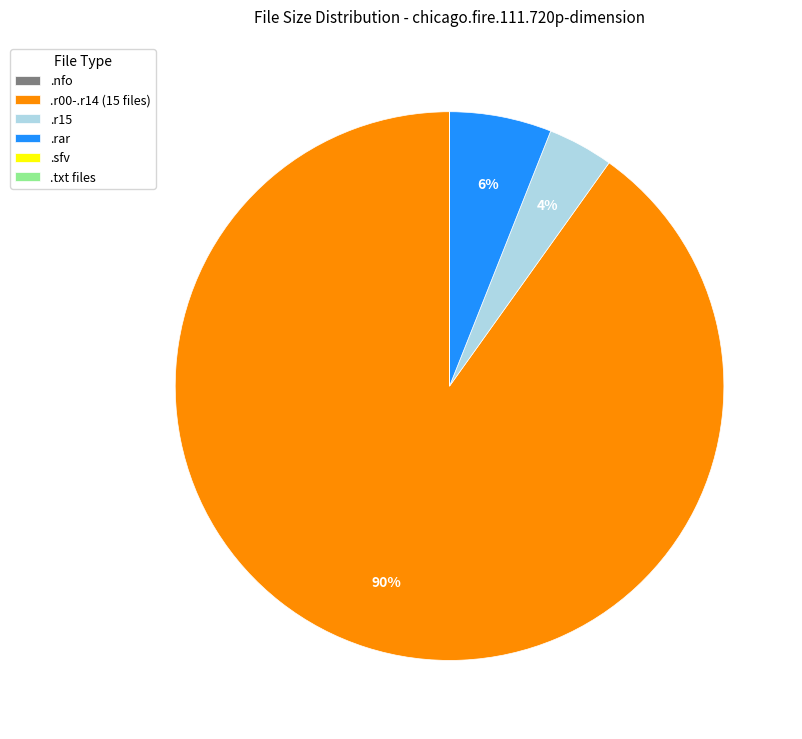

Which category has the biggest portion of the pie?

.r00-.r14 (15 files)